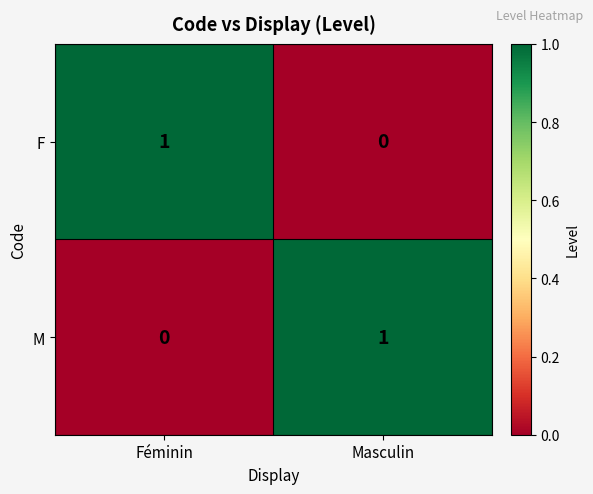

What is the spread (max minus min) of values at Féminin?

1